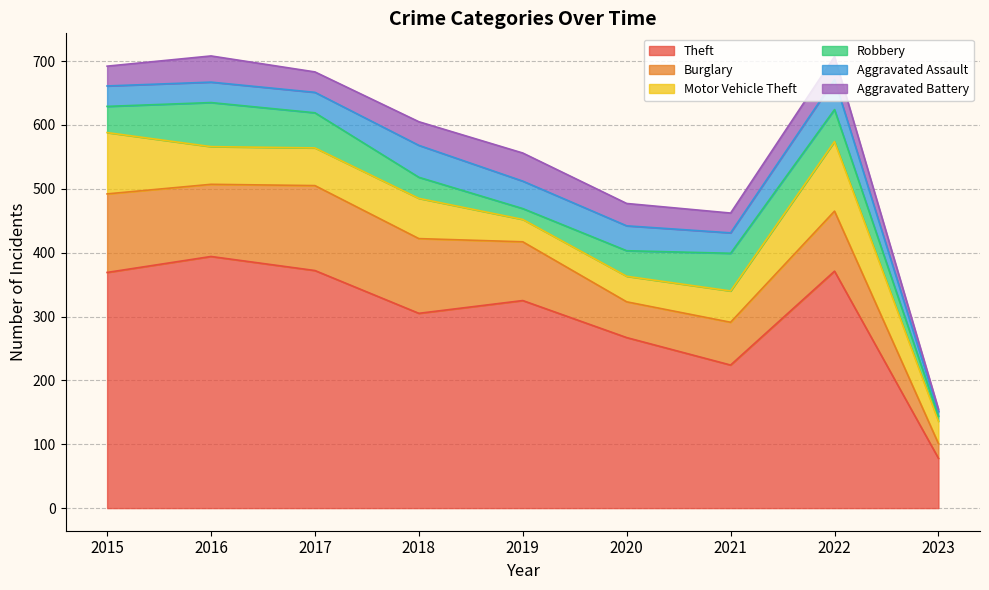

True or false: Burglary and Aggravated Assault cross at least once.

False